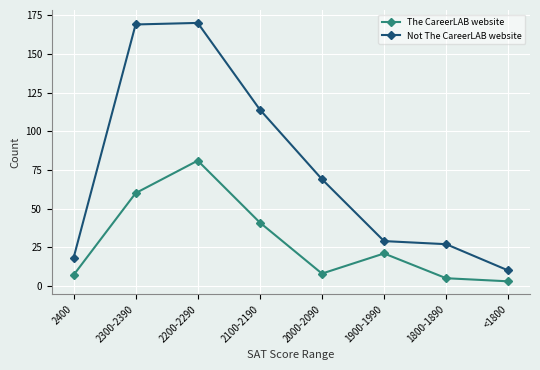

Which category has the lowest value across all series?

<1800